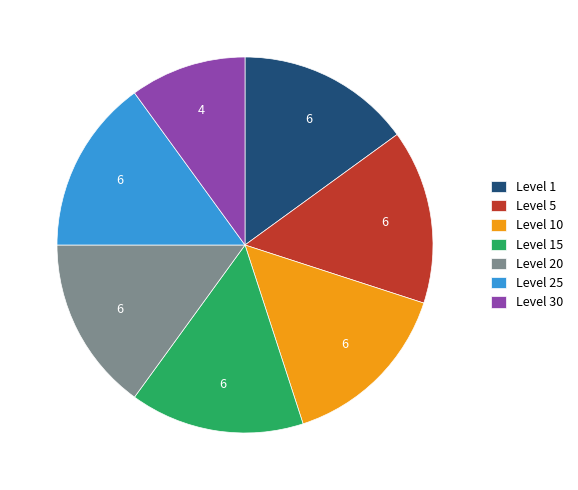

Combined, do Level 10 and Level 30 account for over 50%?

No